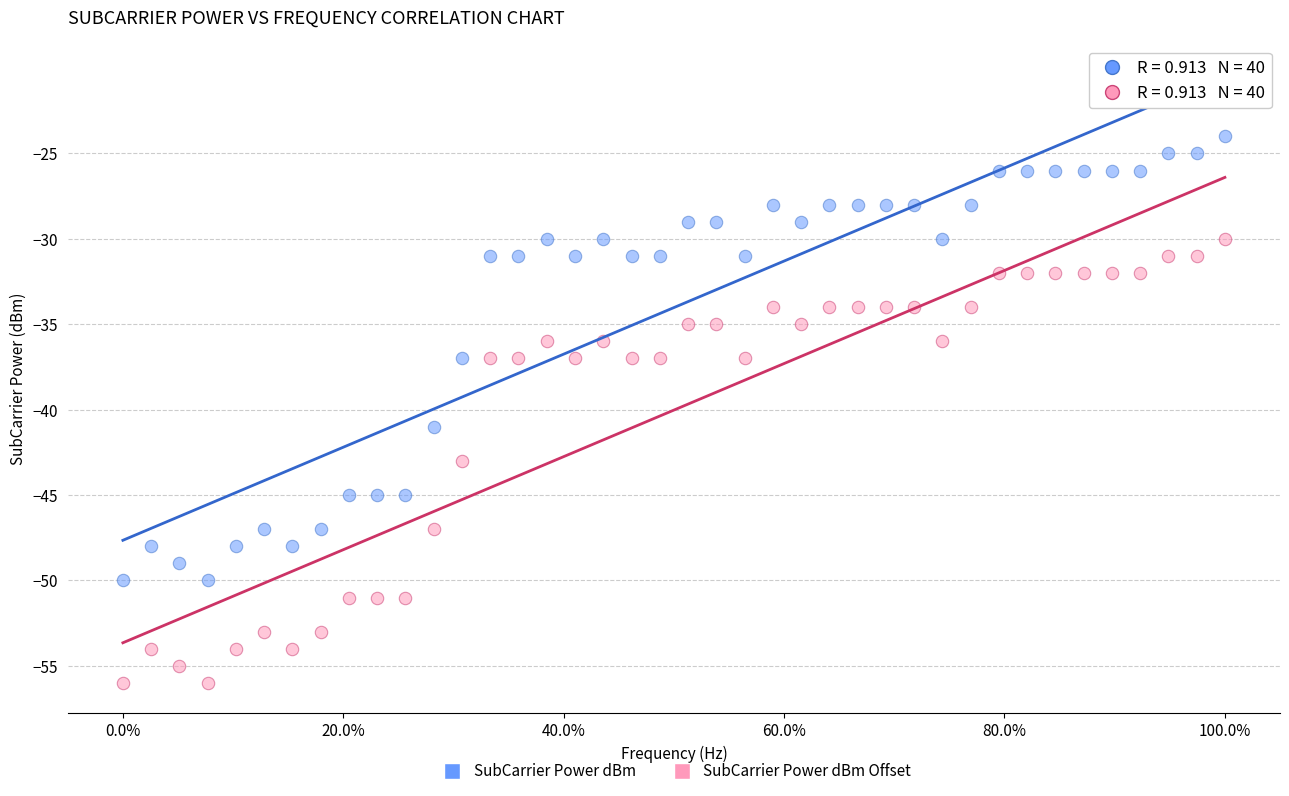

Across all series, what Y value is closest to -40?

-41